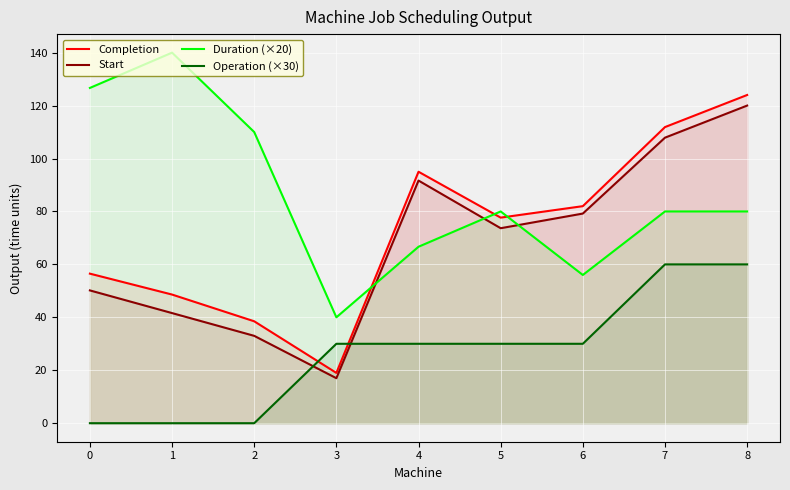

After their last crossing, which series has the higher values: Operation (×30) or Completion?

Completion